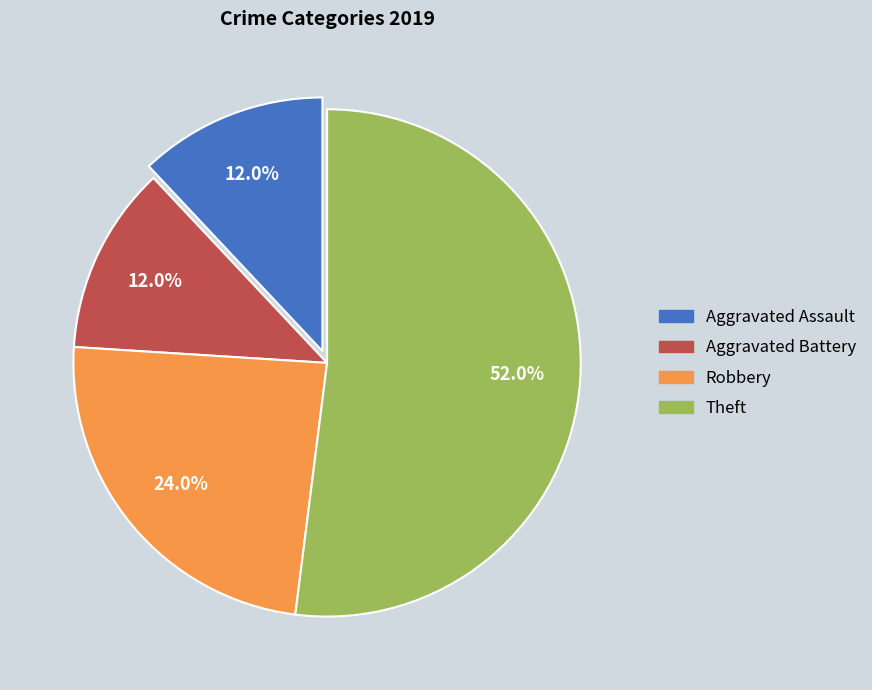

Between Robbery and Aggravated Battery, which is larger?

Robbery